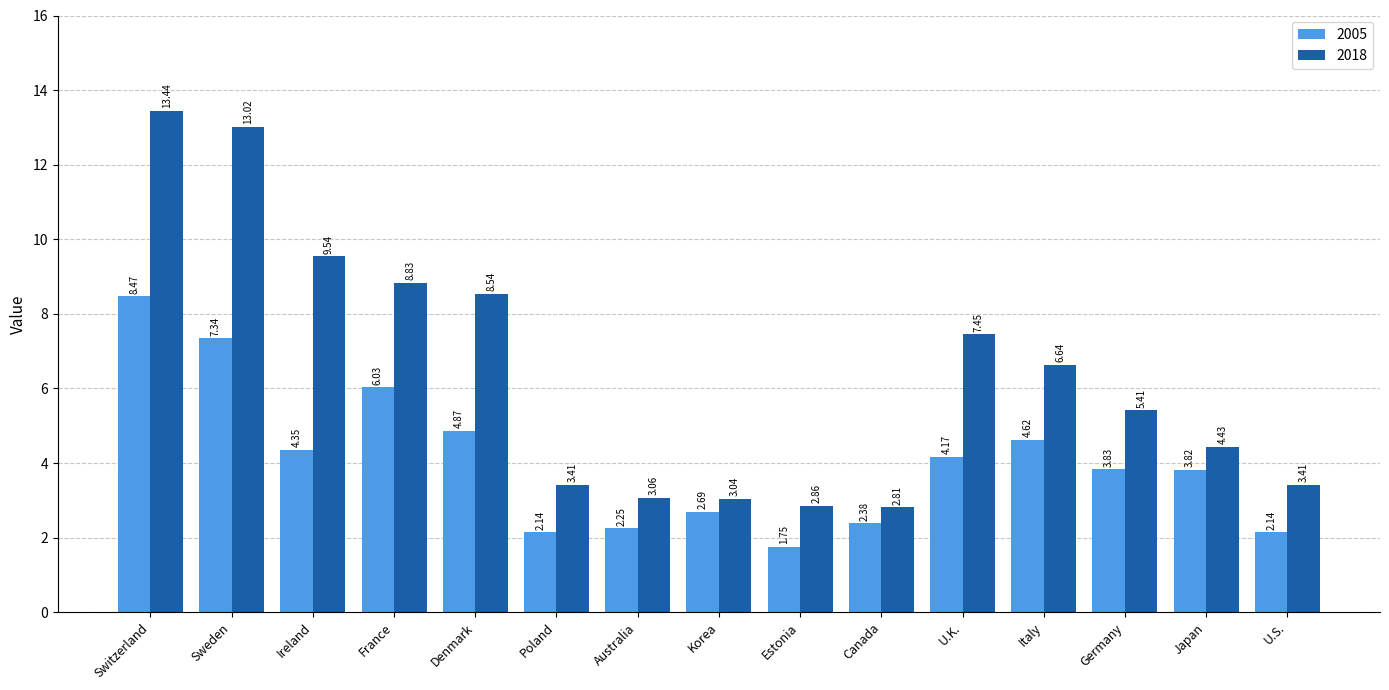

Rank the series by their average value, from lowest to highest.

2005, 2018